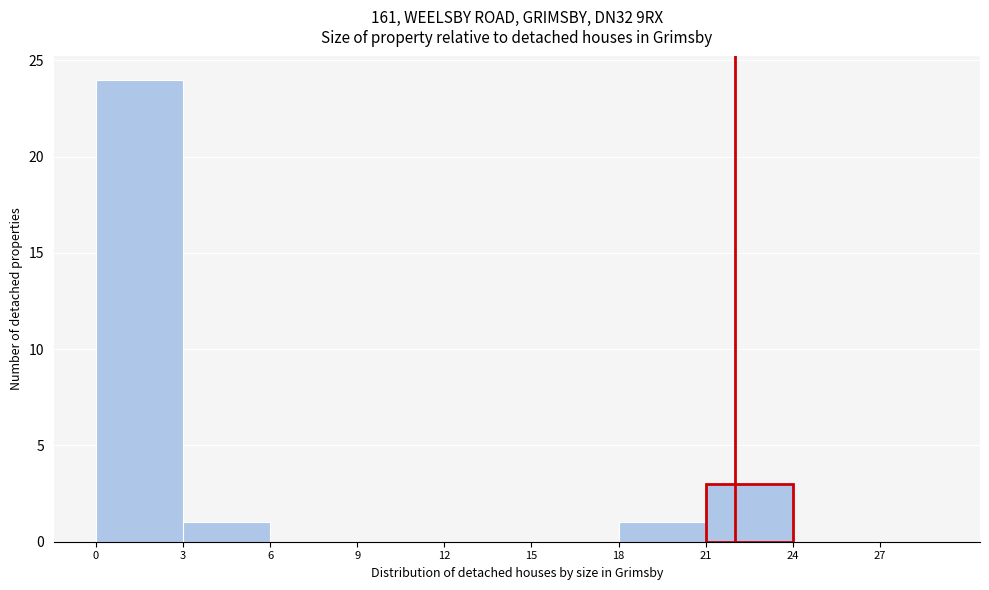

Over which range of the x-axis is the bar tallest?

0 to 3